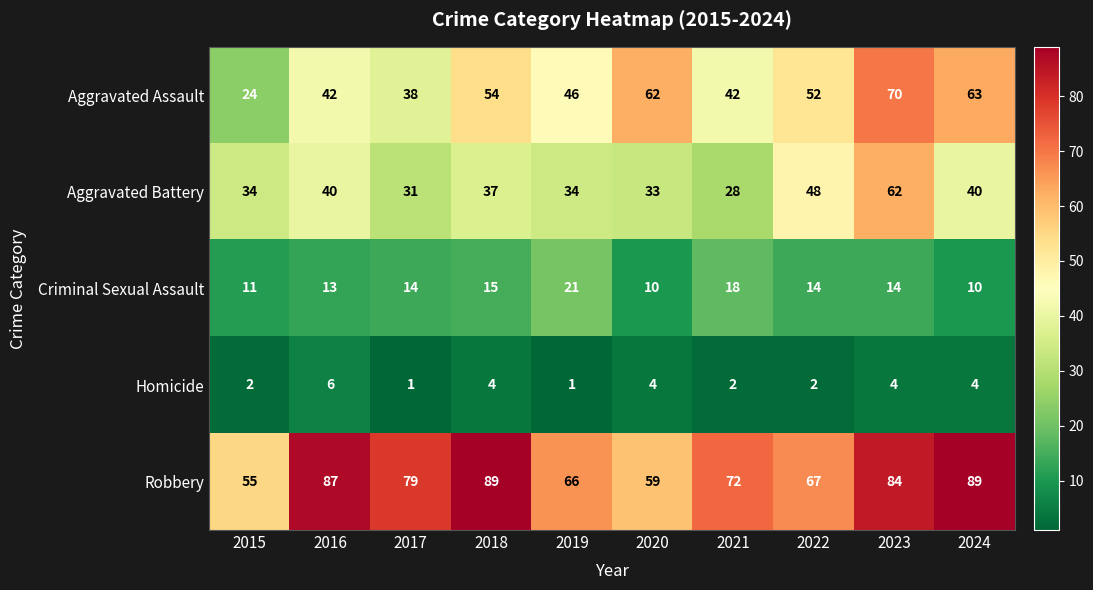

How many distinct data groups are displayed?

5